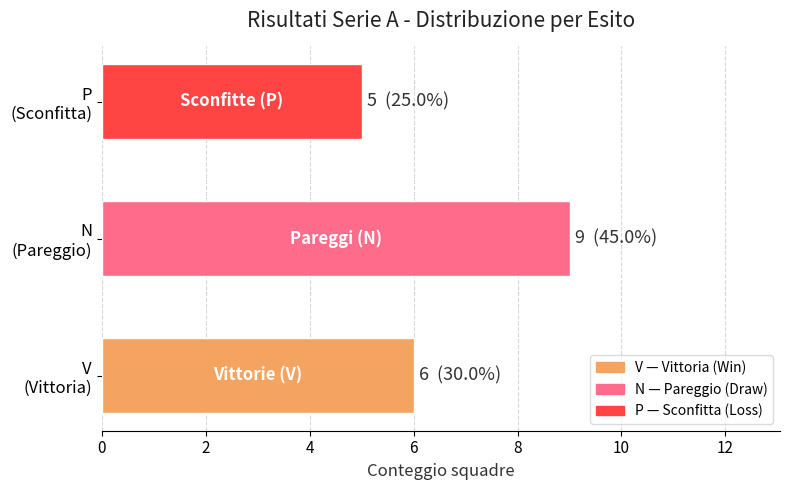

At which category does the chart reach its minimum across all series?

P
(Sconfitta)